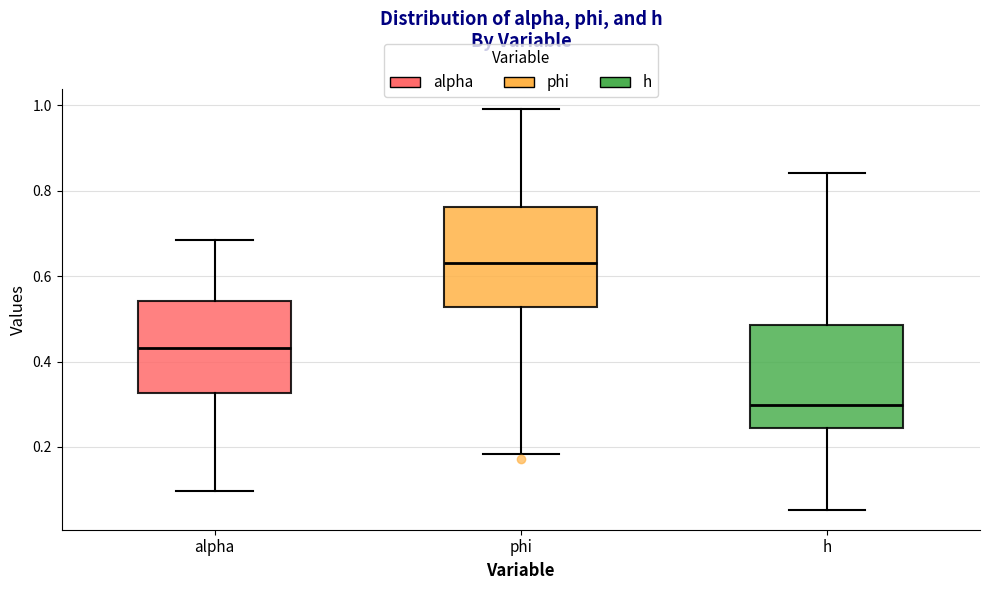

Which box's median line is the highest?

phi